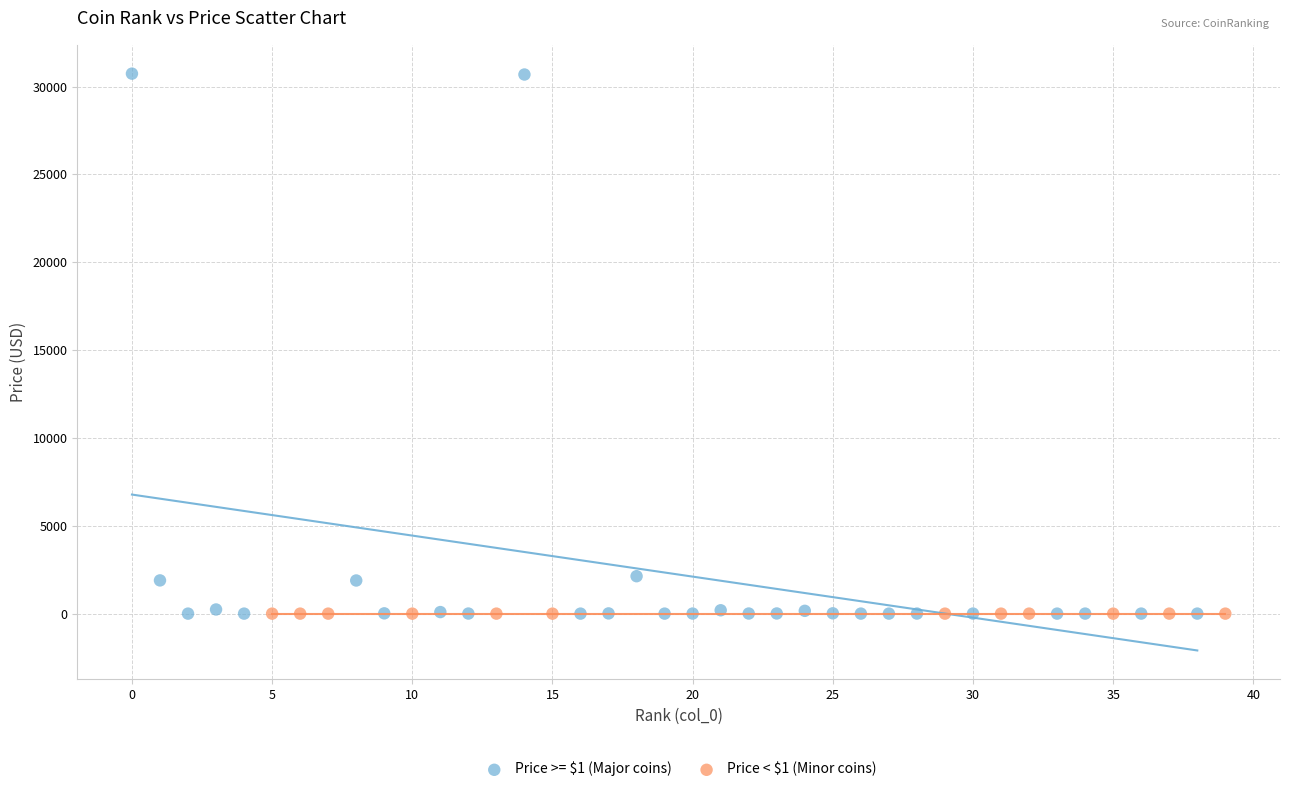

Which series has the largest Y range (max minus min)?

Price >= $1 (Major coins)